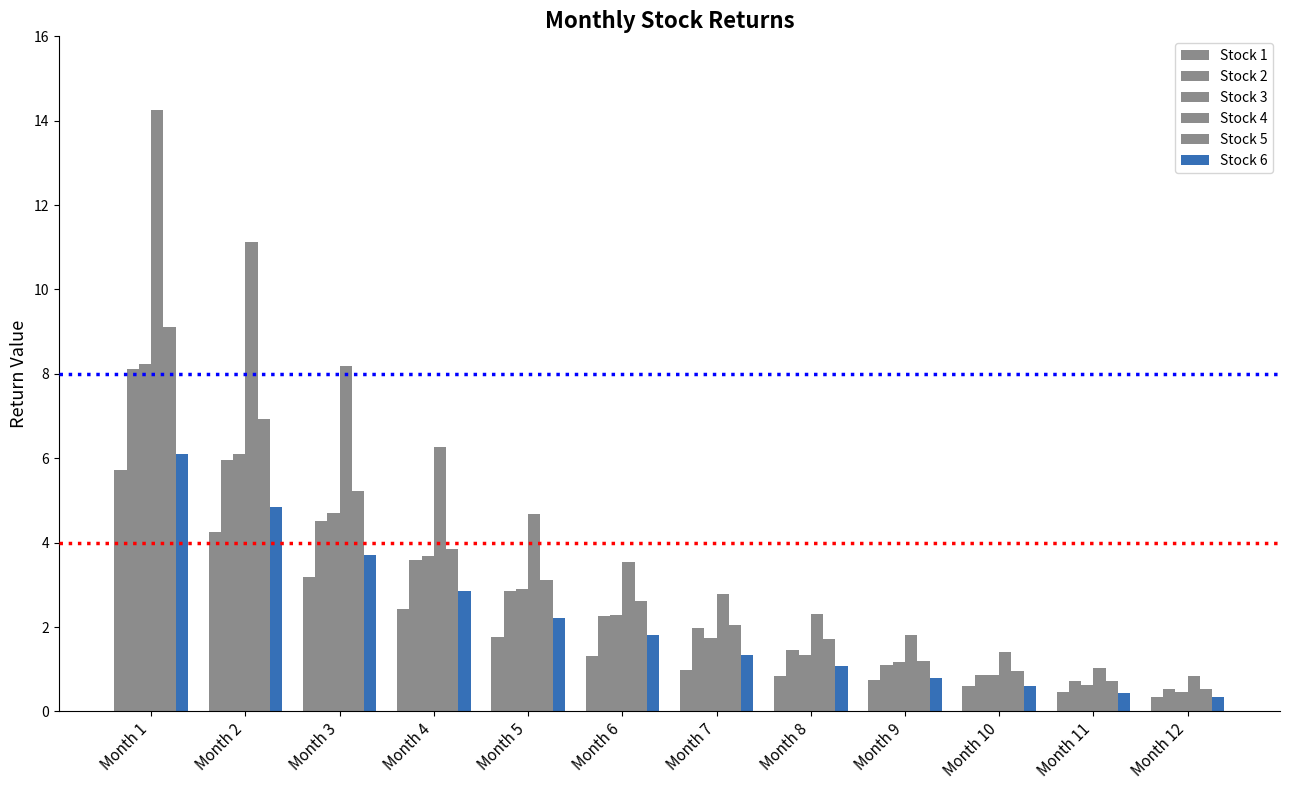

How many groups of bars are there?

12